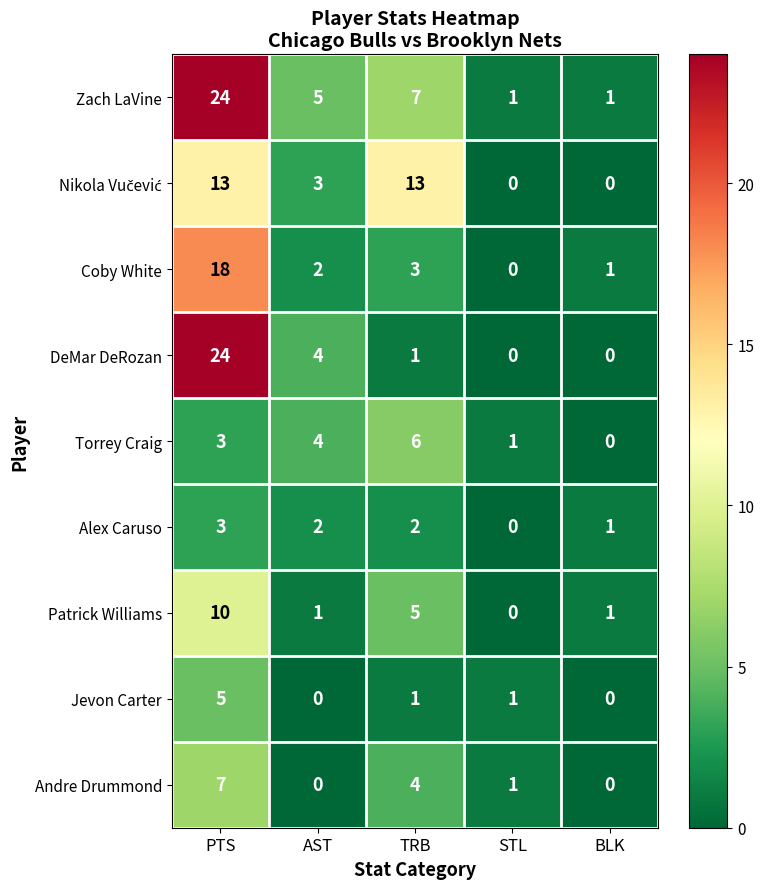

What is the sum of all Alex Caruso values?

8